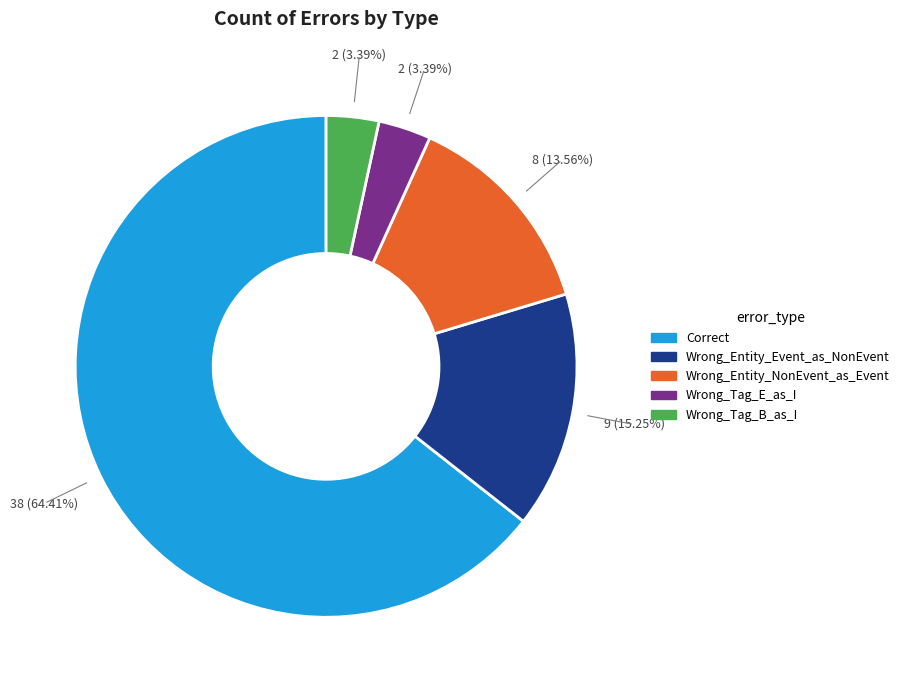

Which has a higher value, Wrong_Entity_Event_as_NonEvent or Correct?

Correct